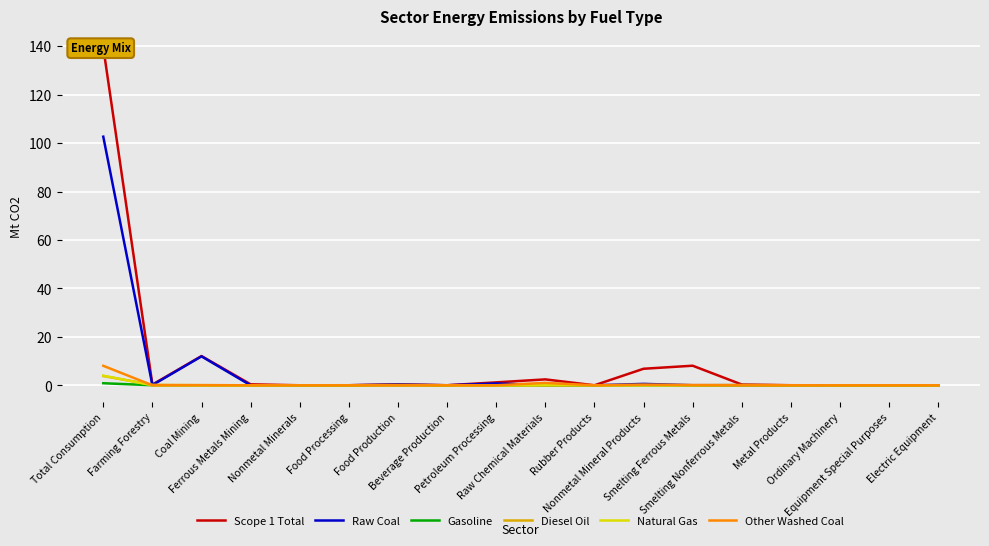

Is it true that Other Washed Coal equals -2.9 at Farming Forestry?

False